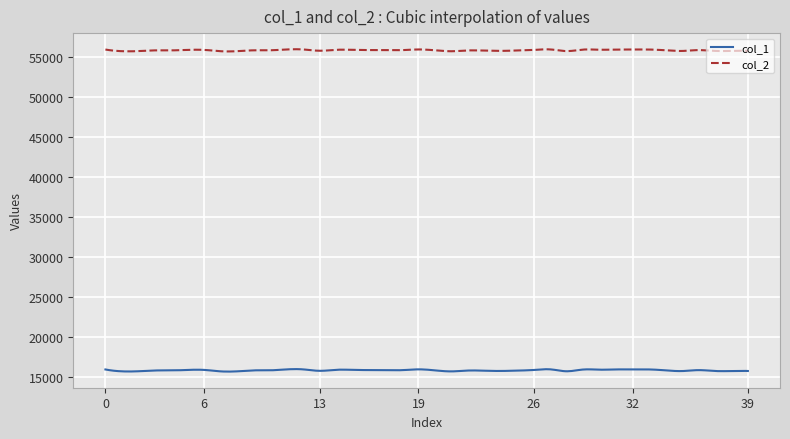

What is the lowest value of the col_1 series?

15632.5